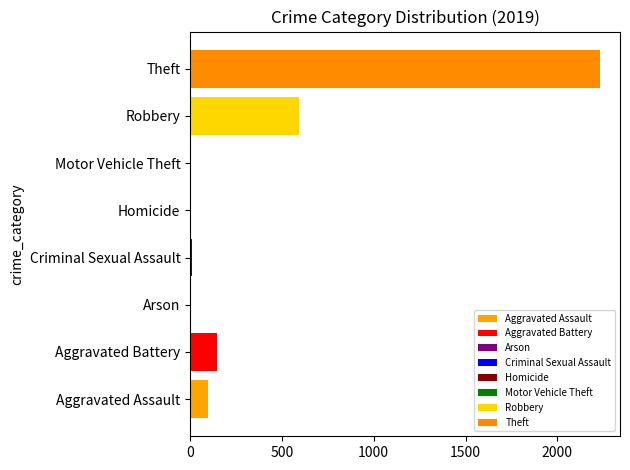

How many groups of bars are there?

8